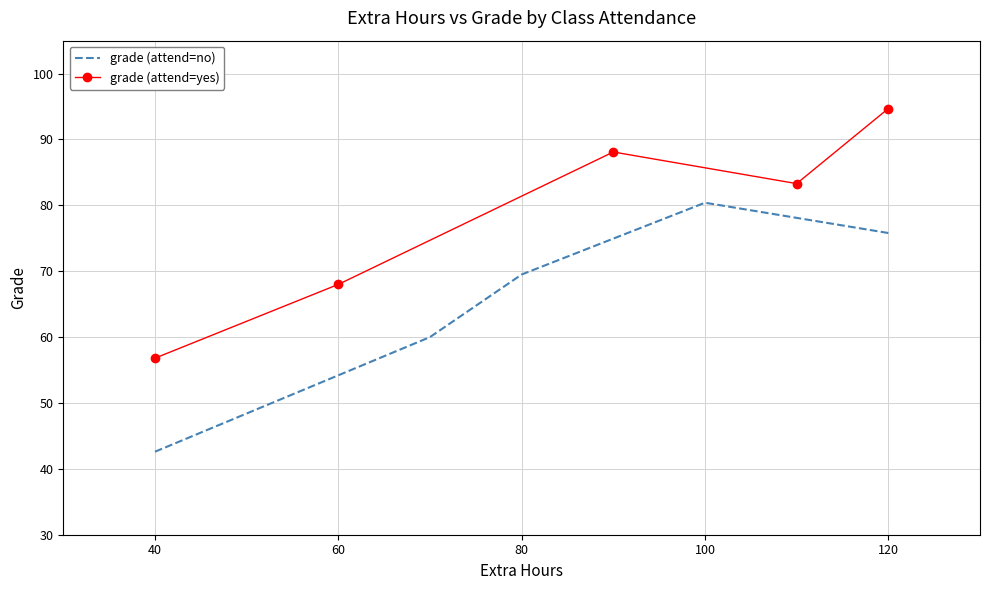

True or false: grade (attend=no) has more than 2 interior local peaks.

False